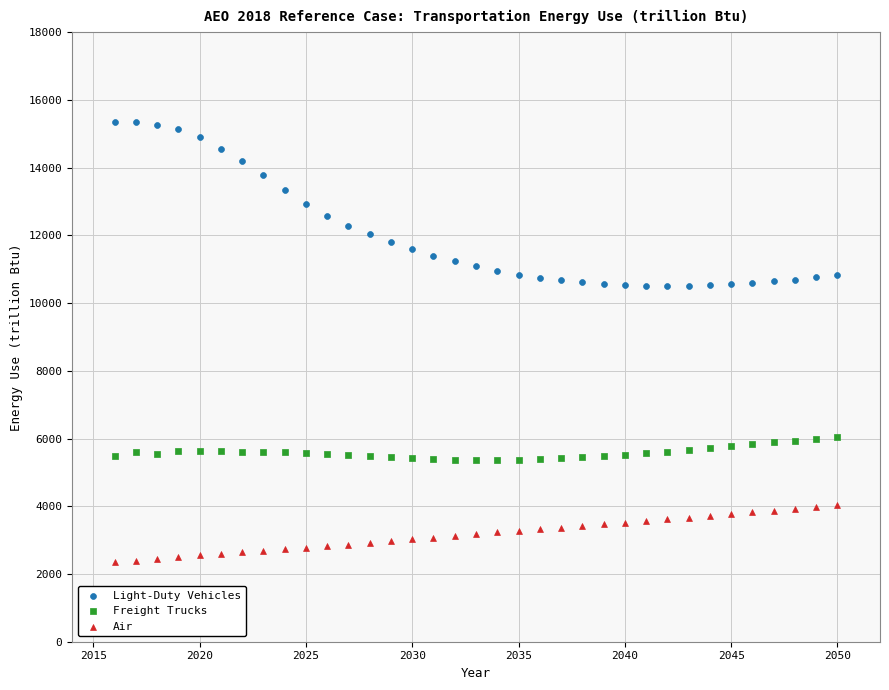

Which series reaches the minimum Y coordinate?

Air